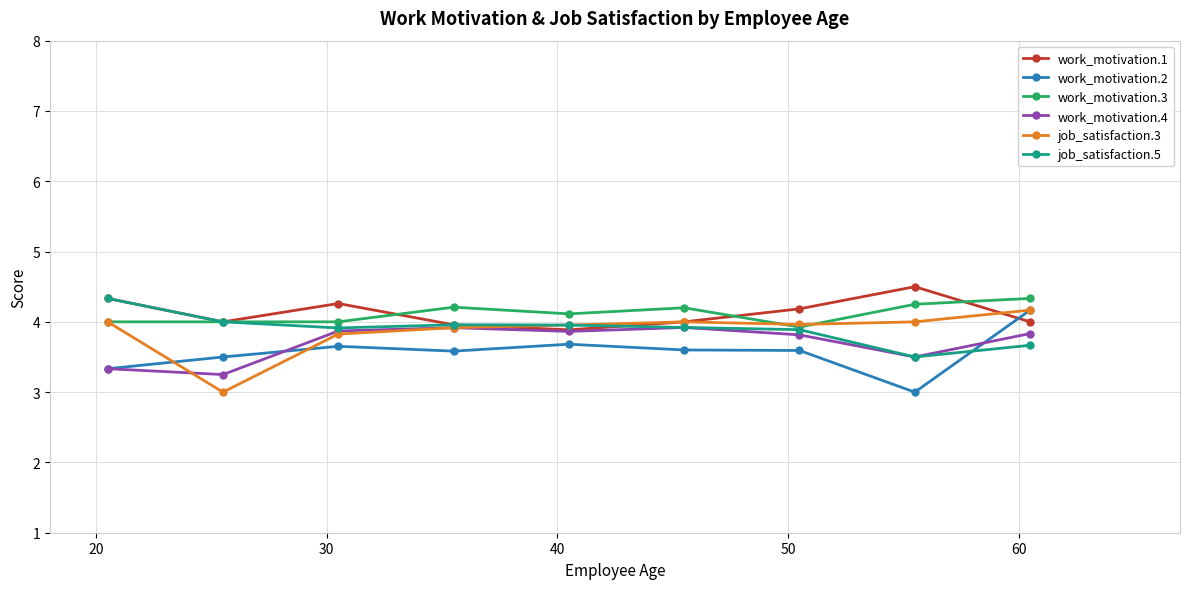

What is the sum of all job_satisfaction.3 values?

34.8